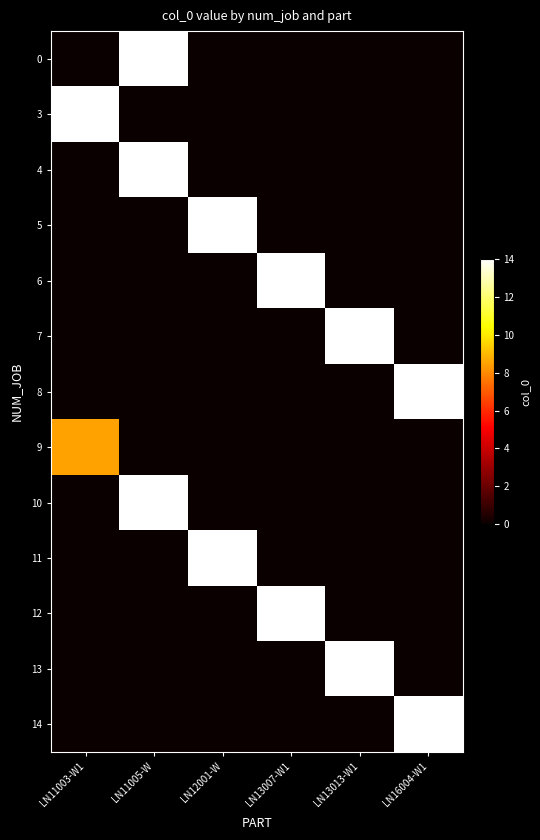

Reading left to right, what are all the values shown in this chart?

0: LN11003-W1=0.0	LN11005-W=29.0	LN12001-W=0.0	LN13007-W1=0.0	LN13013-W1=0.0	LN16004-W1=0.0
3: LN11003-W1=21.5	LN11005-W=0.0	LN12001-W=0.0	LN13007-W1=0.0	LN13013-W1=0.0	LN16004-W1=0.0
4: LN11003-W1=0.0	LN11005-W=22.8	LN12001-W=0.0	LN13007-W1=0.0	LN13013-W1=0.0	LN16004-W1=0.0
5: LN11003-W1=0.0	LN11005-W=0.0	LN12001-W=21.5	LN13007-W1=0.0	LN13013-W1=0.0	LN16004-W1=0.0
6: LN11003-W1=0.0	LN11005-W=0.0	LN12001-W=0.0	LN13007-W1=33.9	LN13013-W1=0.0	LN16004-W1=0.0
7: LN11003-W1=0.0	LN11005-W=0.0	LN12001-W=0.0	LN13007-W1=0.0	LN13013-W1=20.5	LN16004-W1=0.0
8: LN11003-W1=0.0	LN11005-W=0.0	LN12001-W=0.0	LN13007-W1=0.0	LN13013-W1=0.0	LN16004-W1=14.8
9: LN11003-W1=8.5	LN11005-W=0.0	LN12001-W=0.0	LN13007-W1=0.0	LN13013-W1=0.0	LN16004-W1=0.0
10: LN11003-W1=0.0	LN11005-W=18.0	LN12001-W=0.0	LN13007-W1=0.0	LN13013-W1=0.0	LN16004-W1=0.0
11: LN11003-W1=0.0	LN11005-W=0.0	LN12001-W=22.0	LN13007-W1=0.0	LN13013-W1=0.0	LN16004-W1=0.0
12: LN11003-W1=0.0	LN11005-W=0.0	LN12001-W=0.0	LN13007-W1=27.5	LN13013-W1=0.0	LN16004-W1=0.0
13: LN11003-W1=0.0	LN11005-W=0.0	LN12001-W=0.0	LN13007-W1=0.0	LN13013-W1=18.0	LN16004-W1=0.0
14: LN11003-W1=0.0	LN11005-W=0.0	LN12001-W=0.0	LN13007-W1=0.0	LN13013-W1=0.0	LN16004-W1=27.9